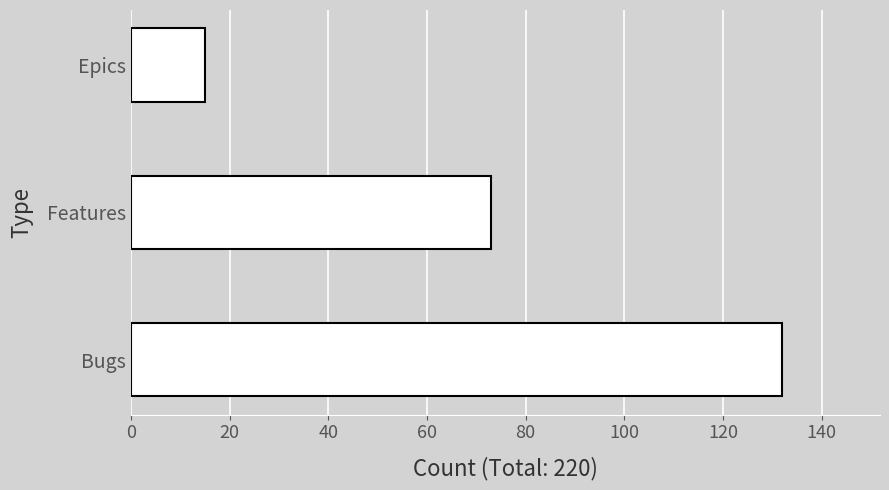

Which label corresponds to the largest value in the chart?

Bugs